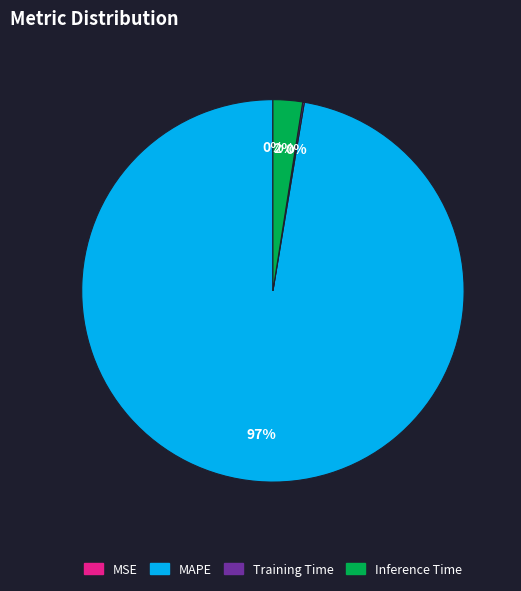

Which category has the biggest portion of the pie?

MAPE